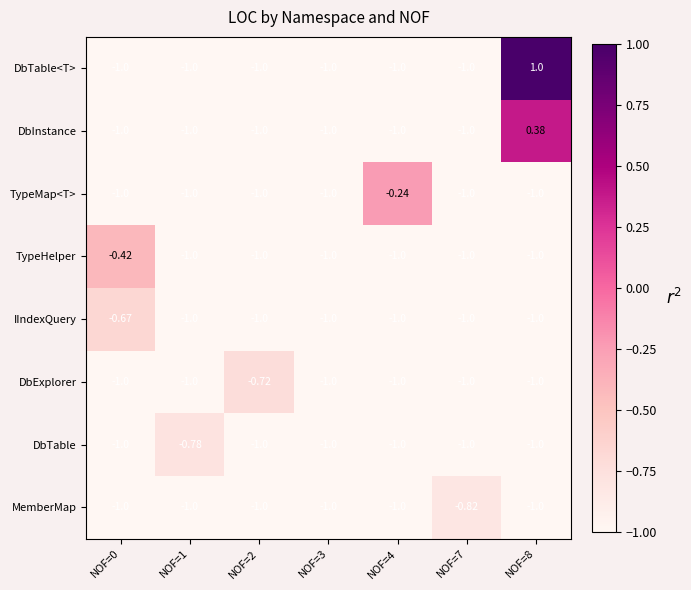

Which series has the largest total across all categories?

DbTable<T>